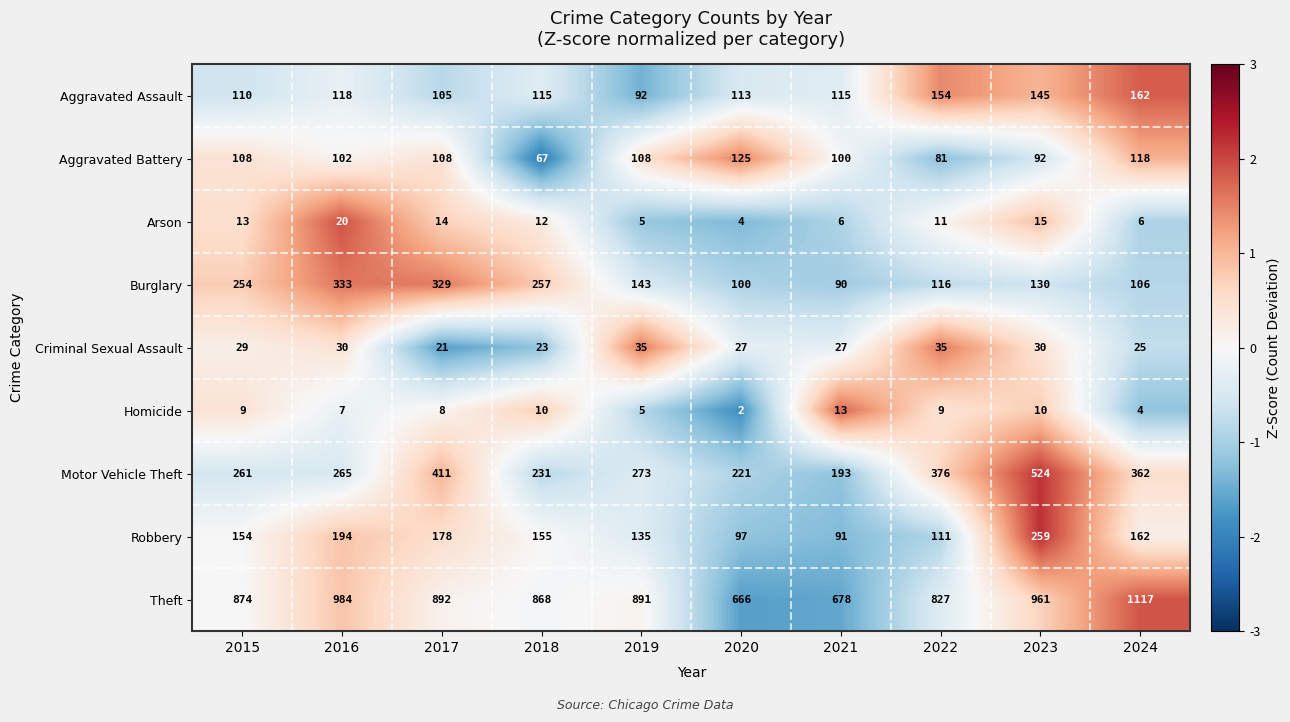

Which series has the largest total across all categories?

Theft